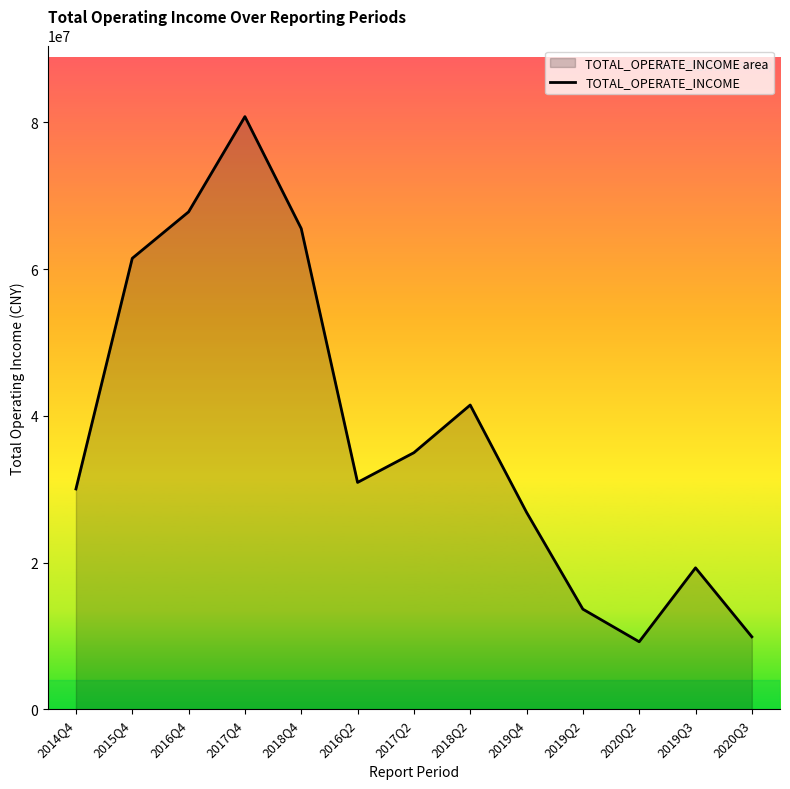

What is the label of the 10th point from the left?

2019Q2